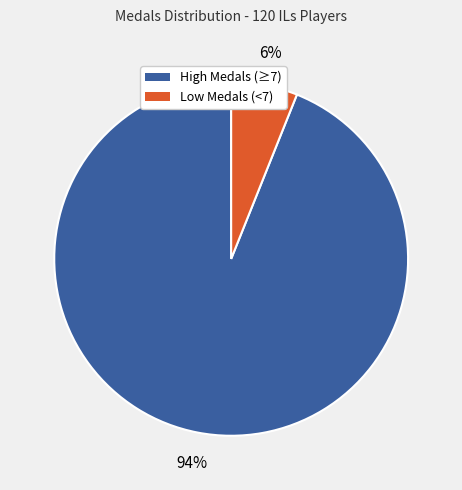

Does any single category account for the majority?

Yes